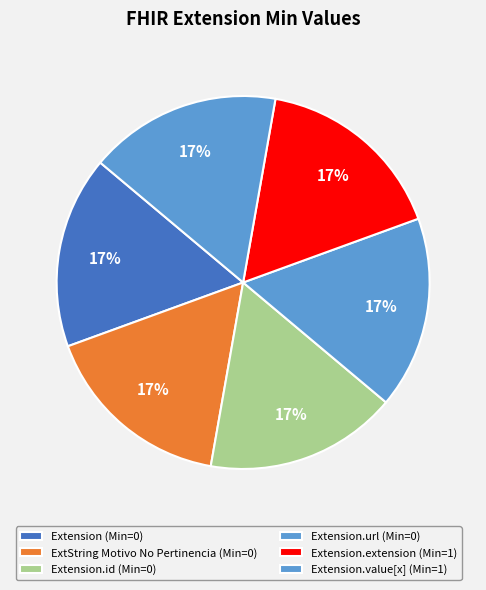

Which slice is the smallest?

Extension